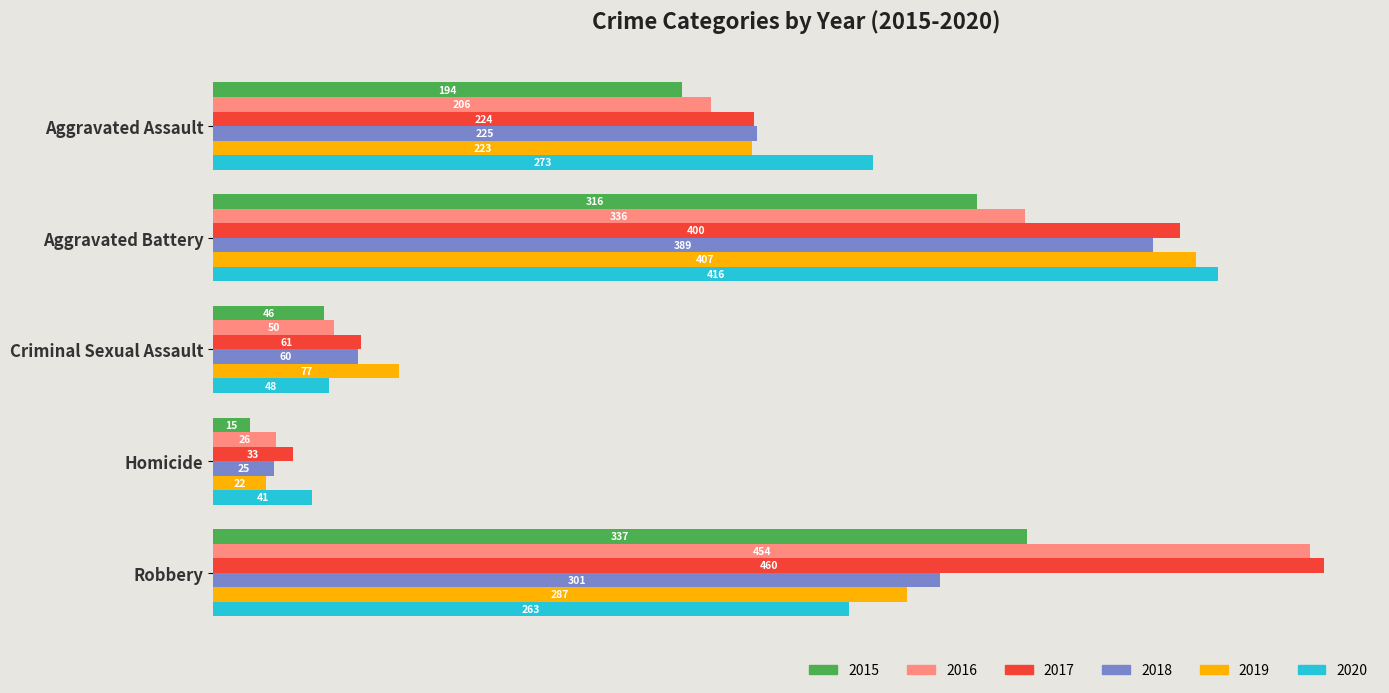

How many data points in 2018 are less than 225?

2